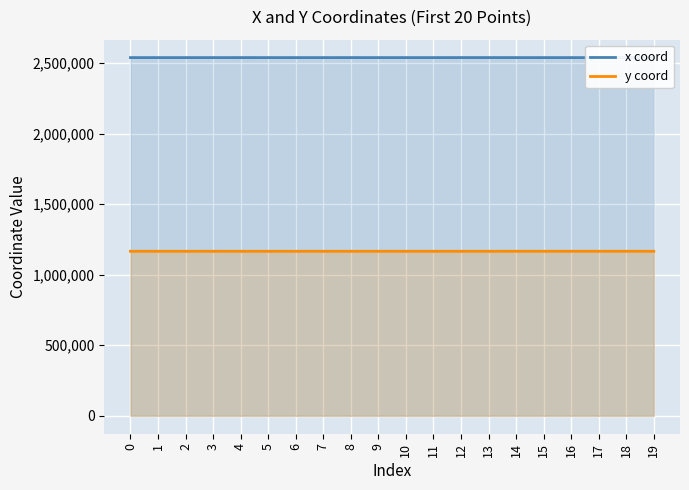

What is the minimum value for y coord?

1165661.1